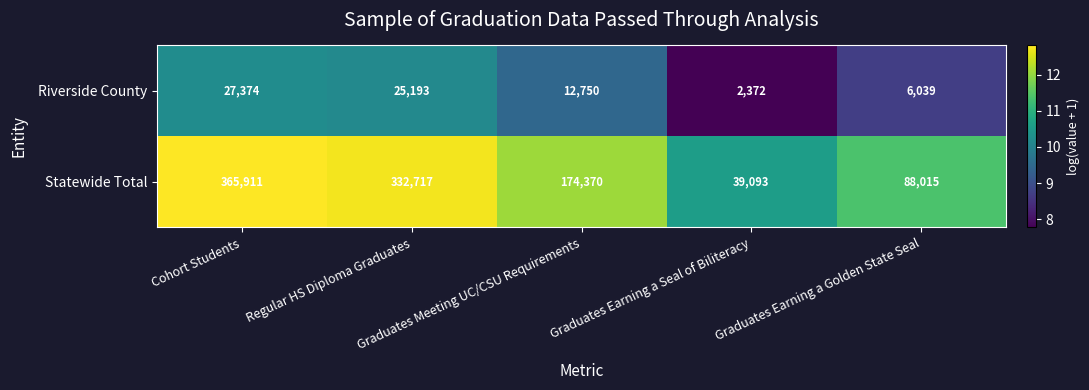

What is the sum of all Statewide Total values?

1000106